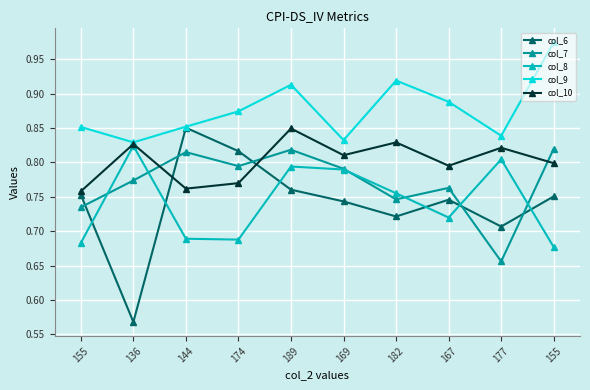

What is the value of the col_8 point at the 6th from the left?

0.8